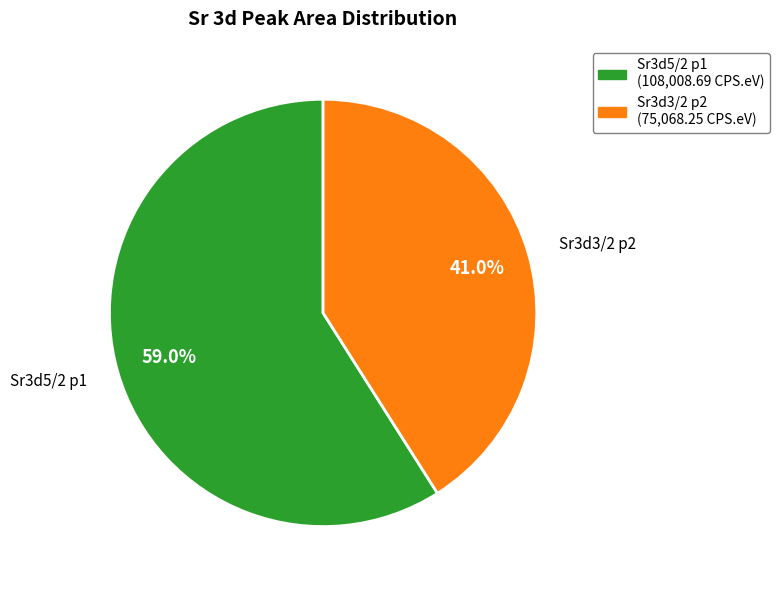

To the nearest percent, what is the difference between the Sr3d3/2 p2 and Sr3d5/2 p1 slice percentages?

18%